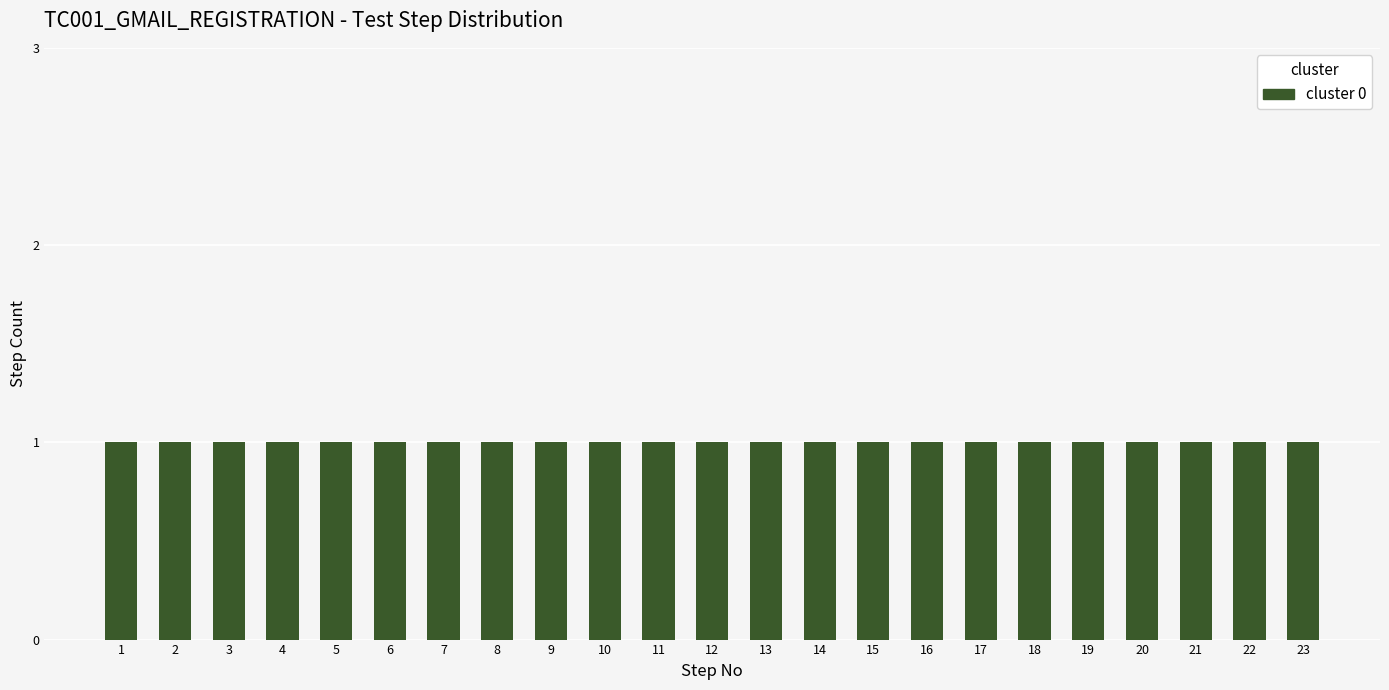

List the labels in order of value, largest first.

Step 23, Step 22, Step 21, Step 20, Step 19, Step 18, Step 17, Step 16, Step 15, Step 14, Step 13, Step 12, Step 11, Step 10, Step 9, Step 8, Step 7, Step 6, Step 5, Step 4, Step 3, Step 2, Step 1